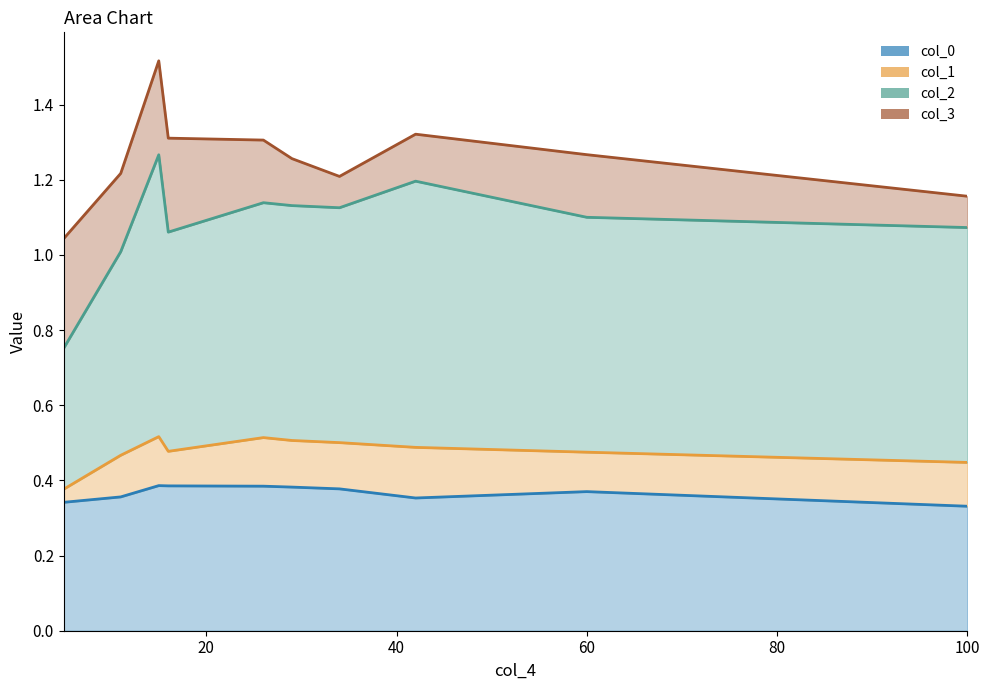

True or false: col_0 has a value of 0.6 at 42.

False